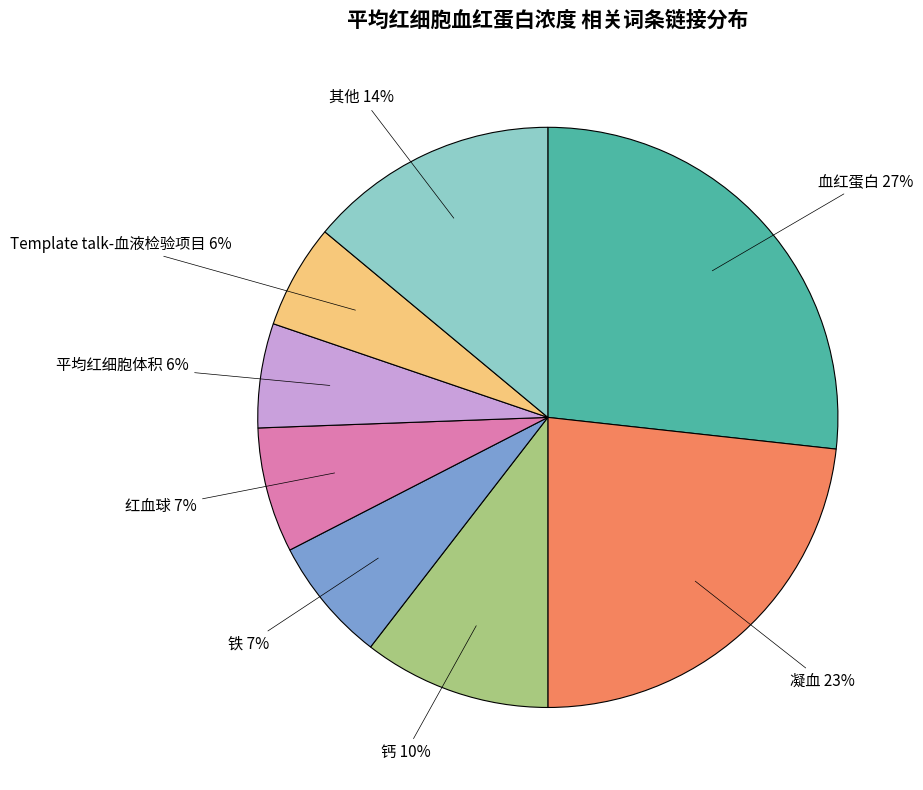

Which category has the biggest portion of the pie?

血红蛋白